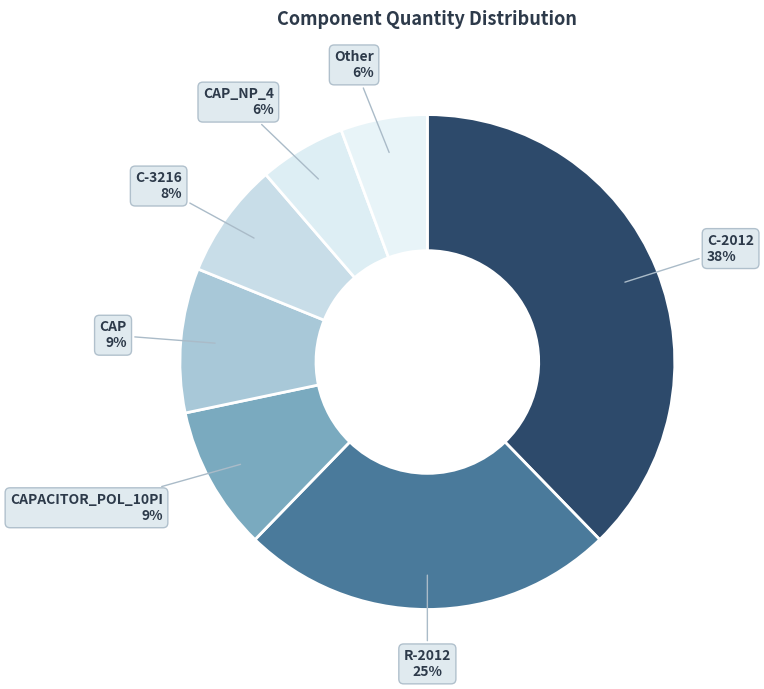

What is the largest slice in the pie chart?

C-2012